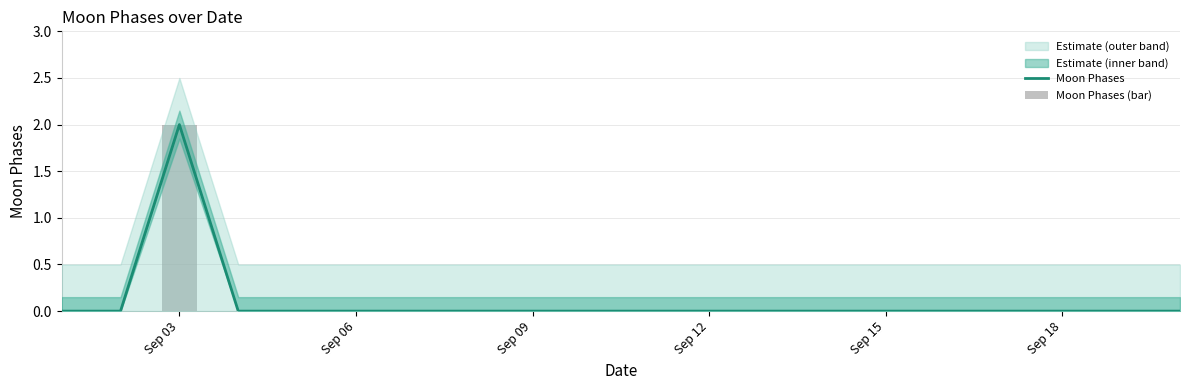

Which series has the largest total across all categories?

Moon Phases